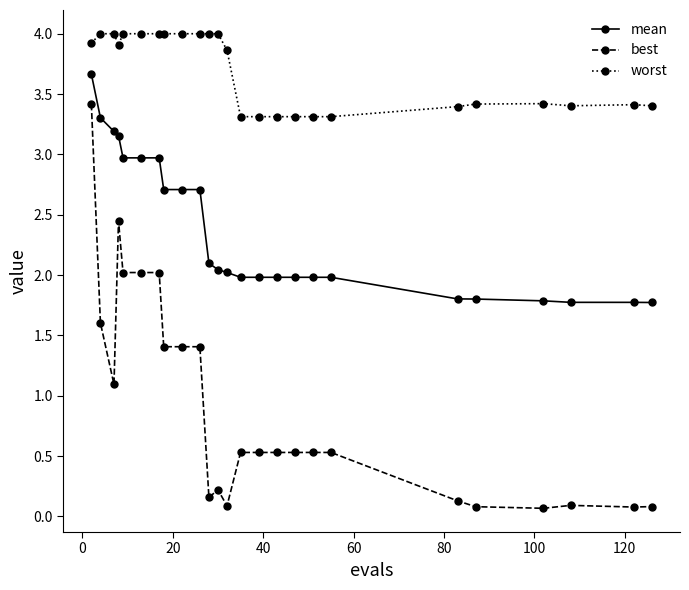

Which series has the largest total across all categories?

worst